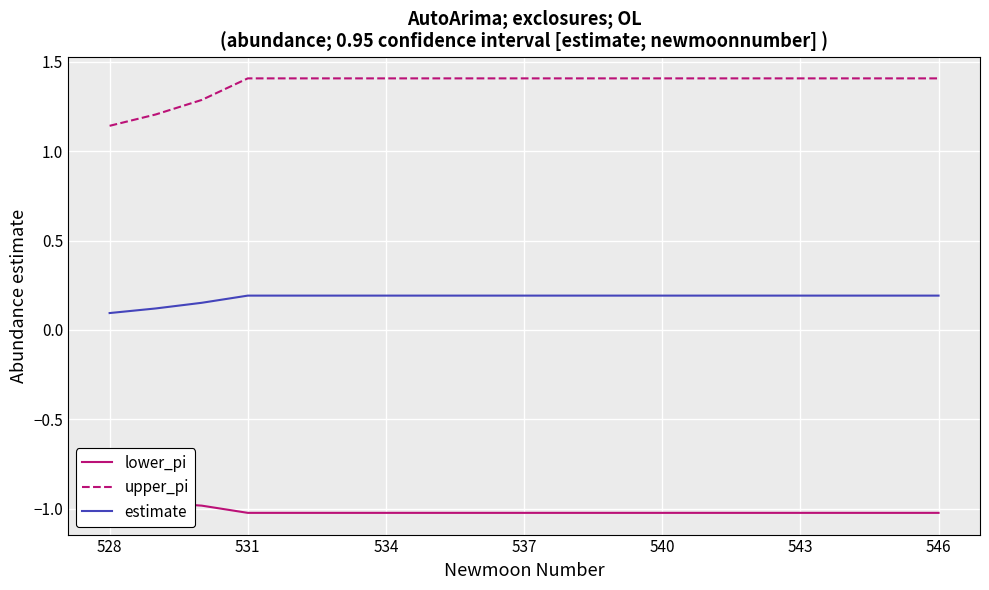

List the series in order of their overall mean, highest first.

upper_pi, estimate, lower_pi